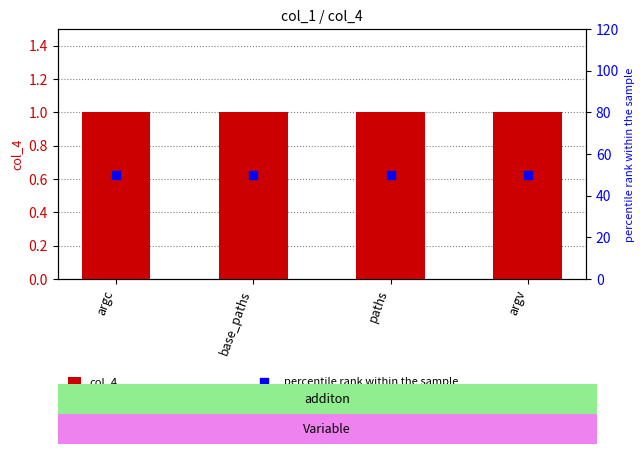

Which series has the widest spread of Y values?

col_4